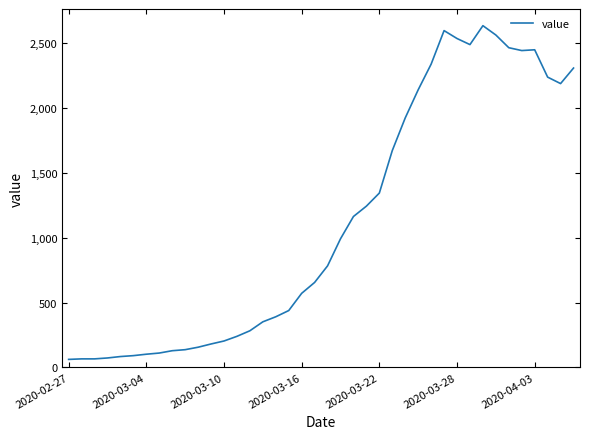

What is the minimum value shown in the chart?

61